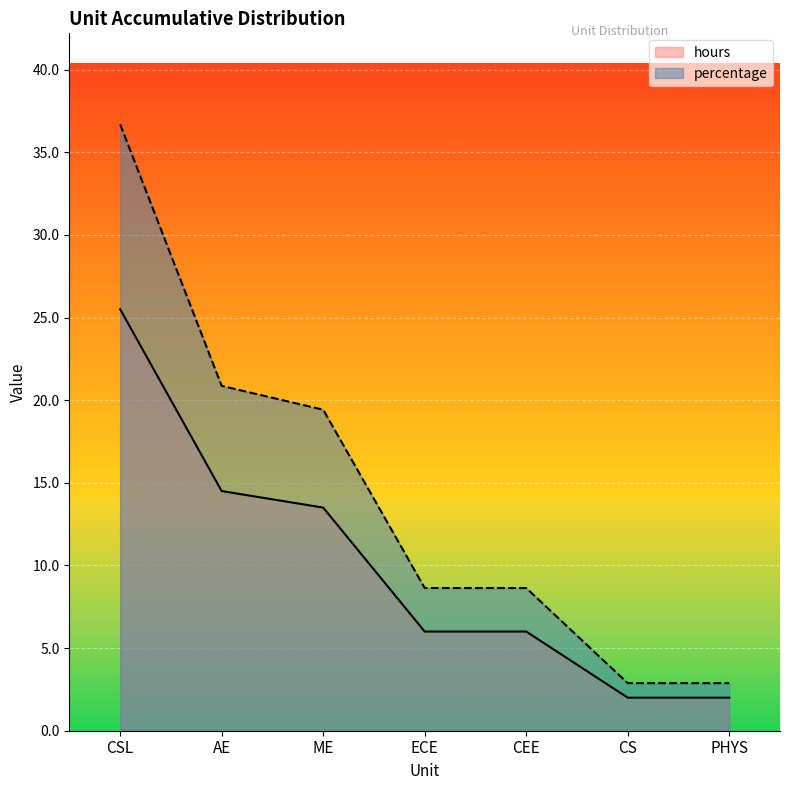

What is the sum of all percentage values?

100.0